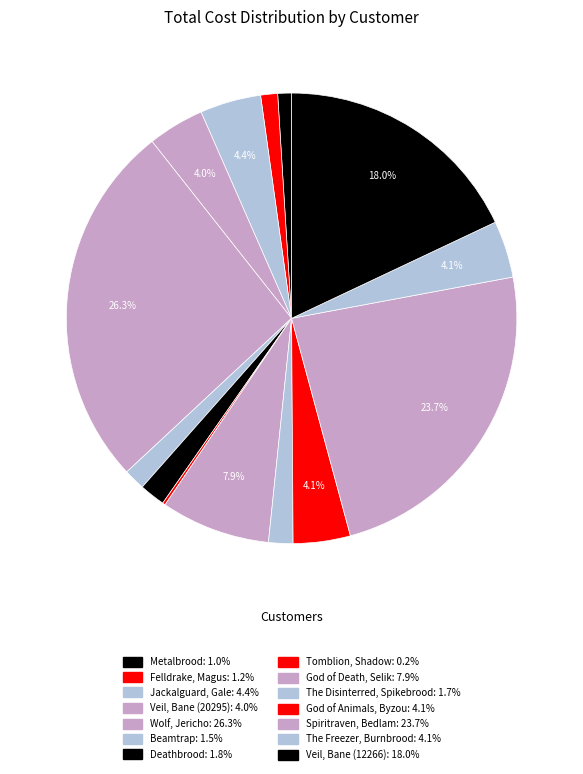

Is there any slice that represents more than half of the pie?

No